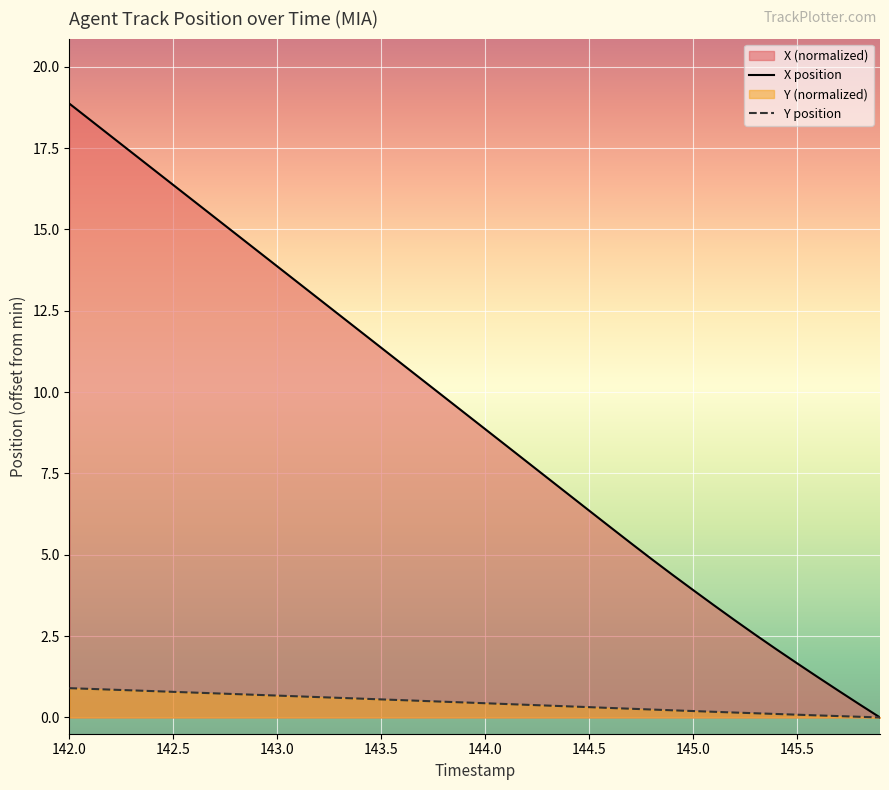

At which category is the sum across all series the highest?

142.0